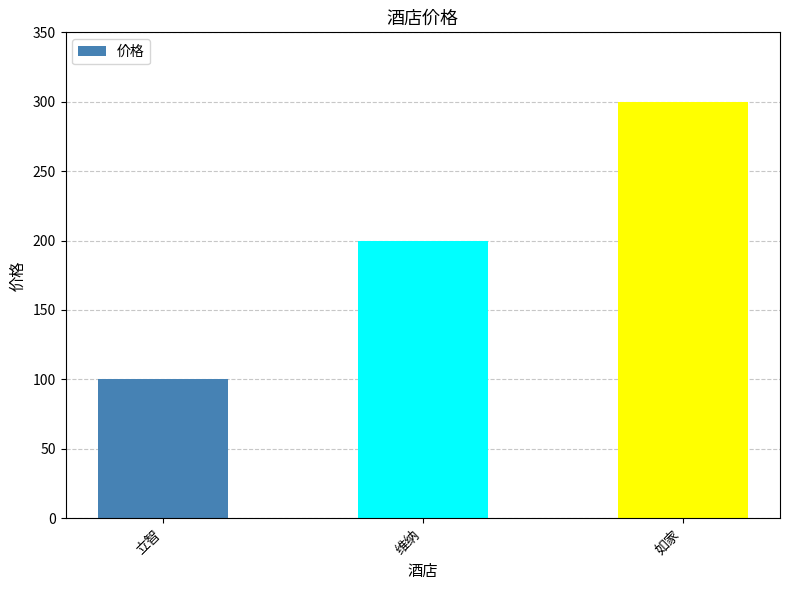

List the labels in order of value, largest first.

如家, 维纳, 立智